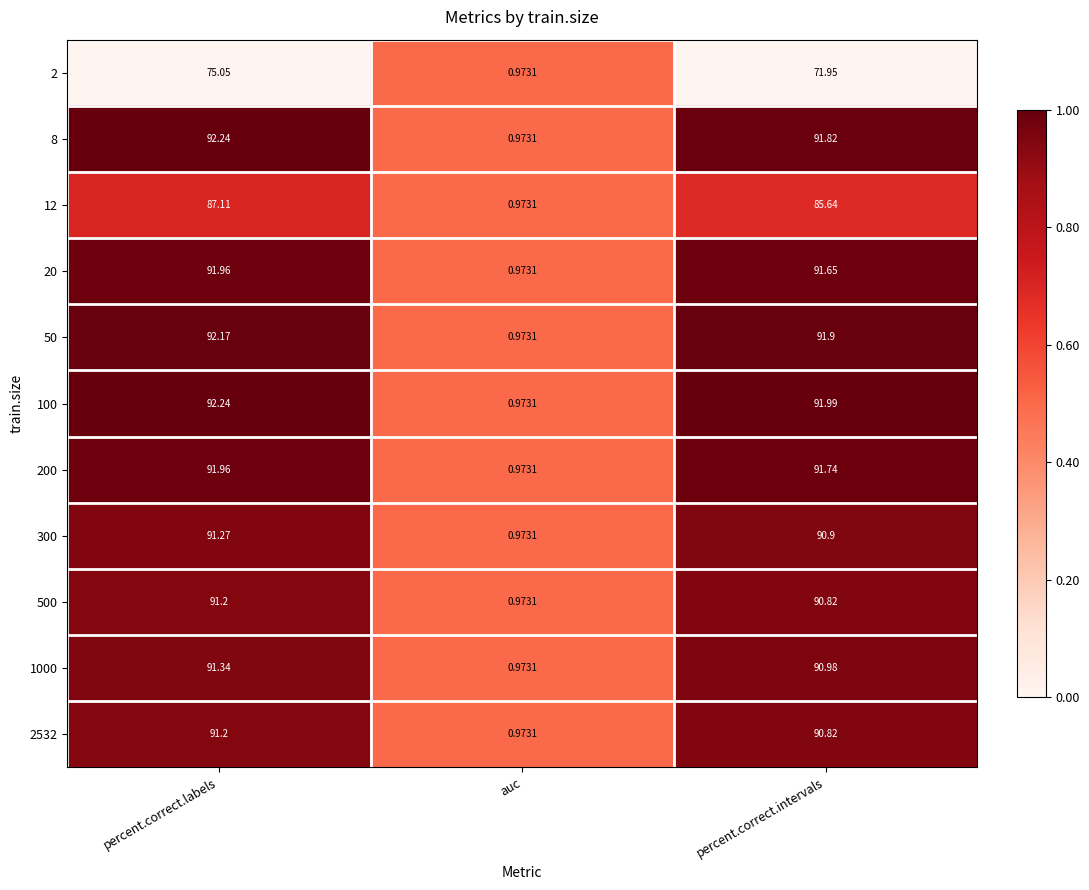

Is the value of 1000 at percent.correct.intervals greater than the value of 12 at percent.correct.labels?

Yes